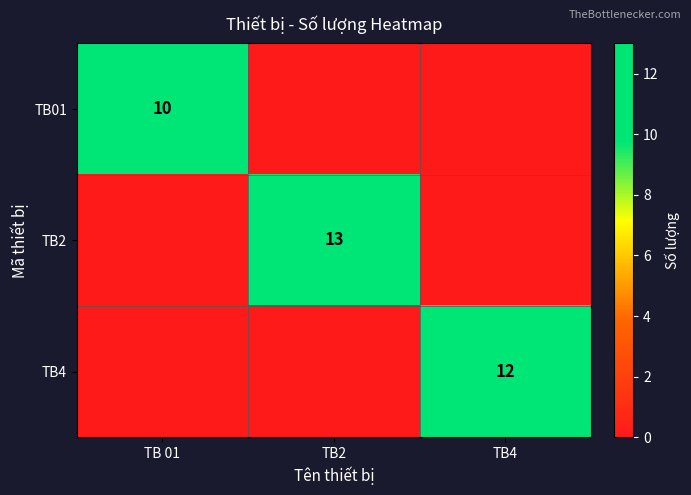

The TB01 series shows 10 at TB 01. True or false?

True